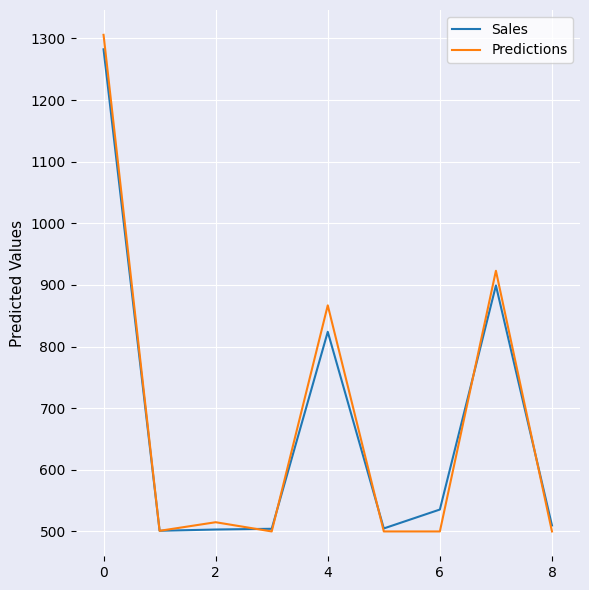

Which series has the widest spread of values?

Predictions